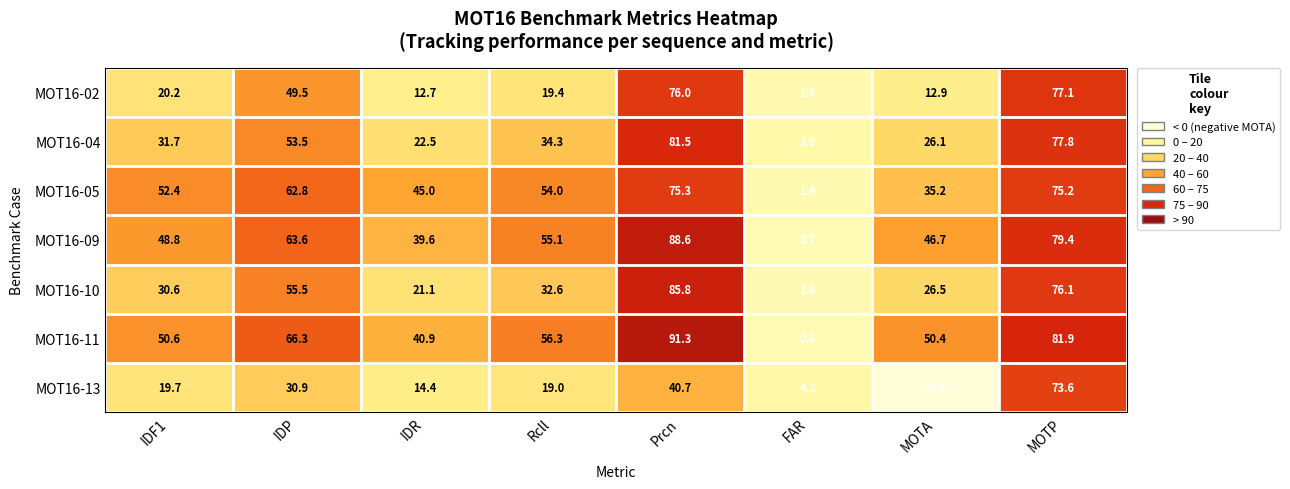

At which label does MOT16-11 first exceed 56?

IDP